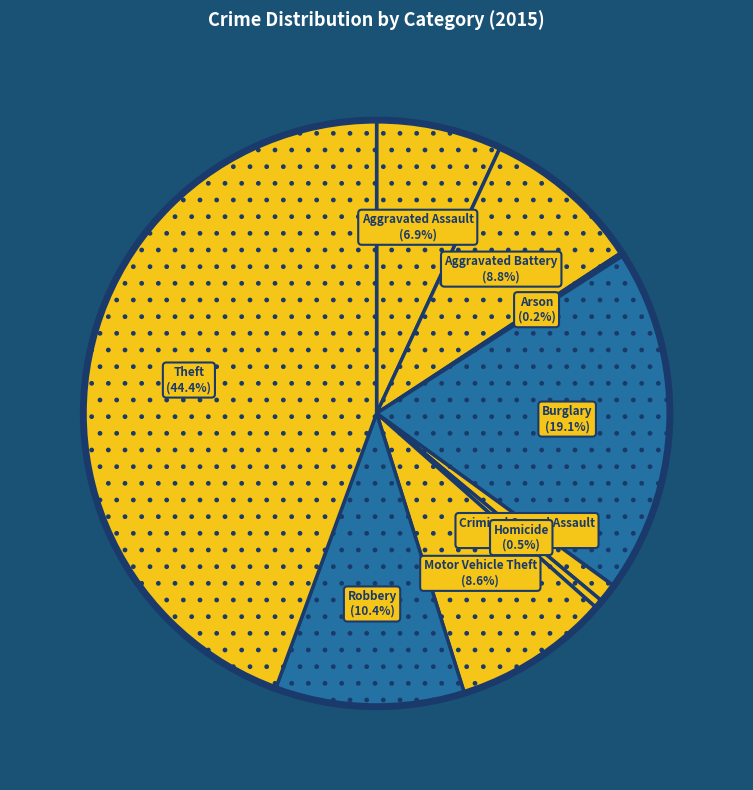

Combined, do Aggravated Assault and Burglary account for over 50%?

No